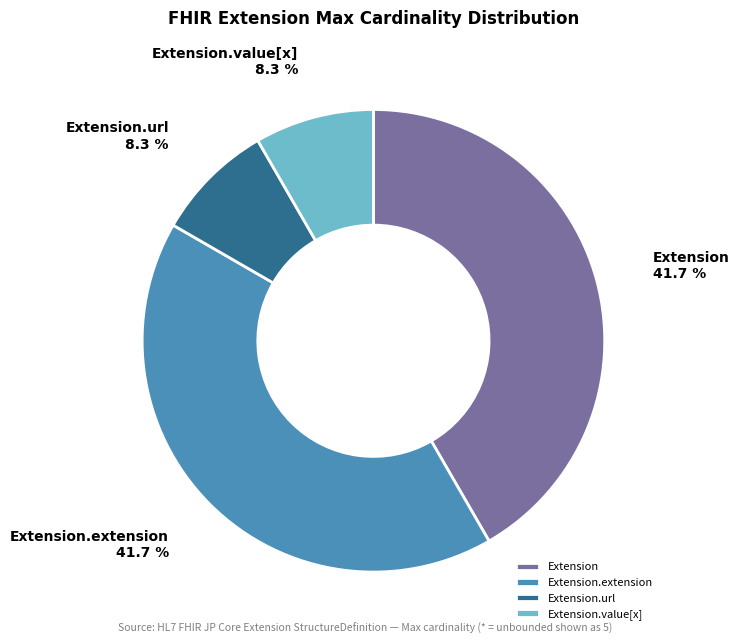

Does Extension.extension represent more than half of the total?

No